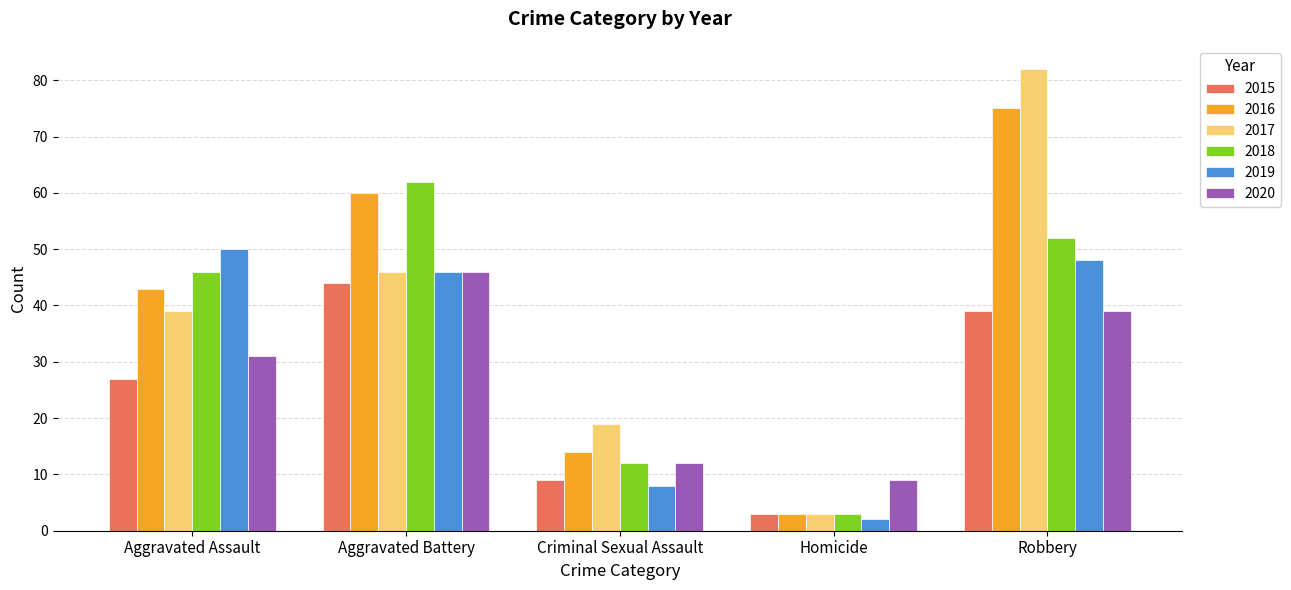

What is the difference between the maximum and minimum values in the 2020 series?

37